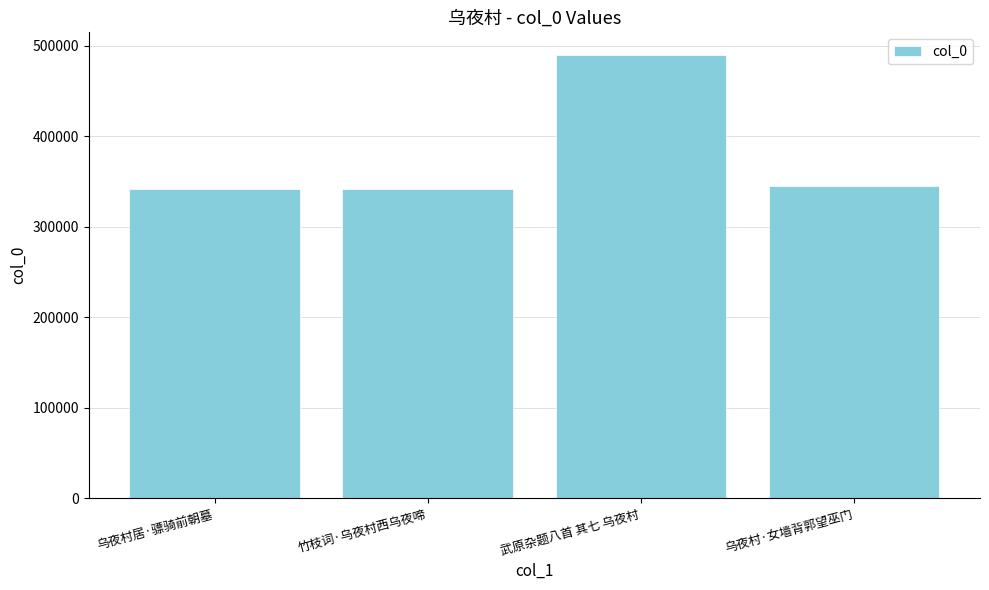

What is the difference between the values at 武原杂题八首 其七 乌夜村 and 乌夜村居·骠骑前朝墓?

148779